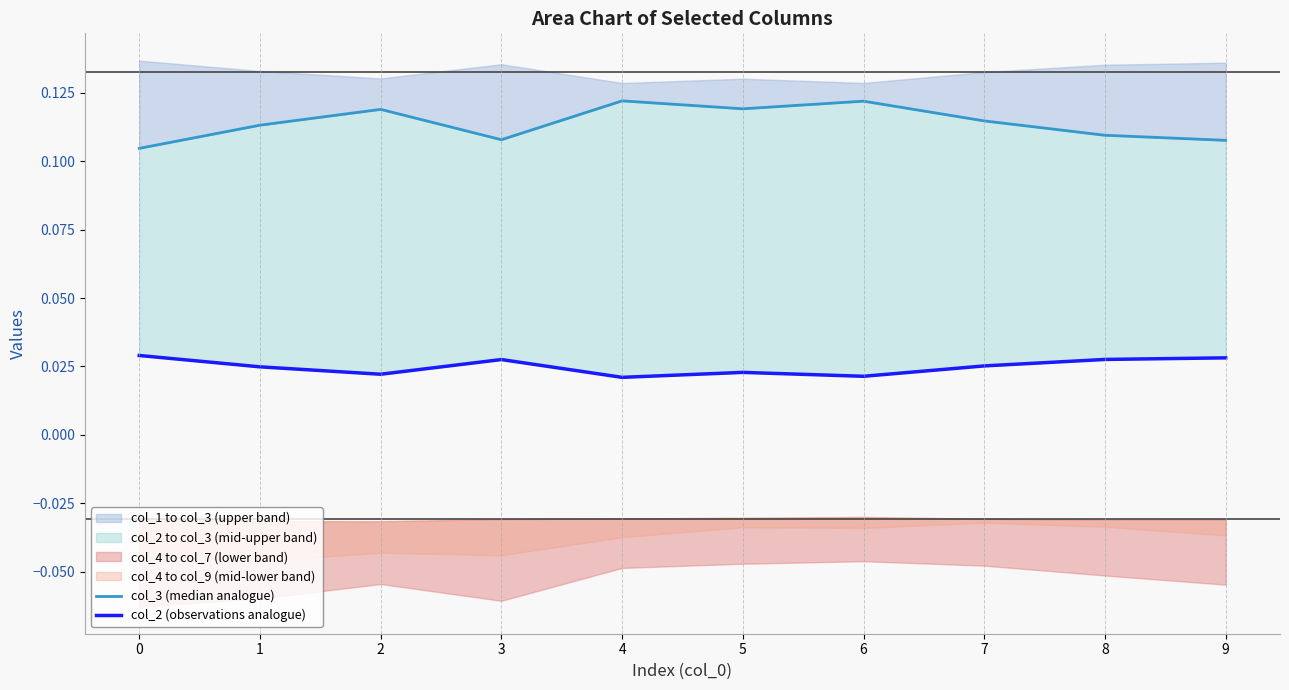

How many data points does each series have?

10